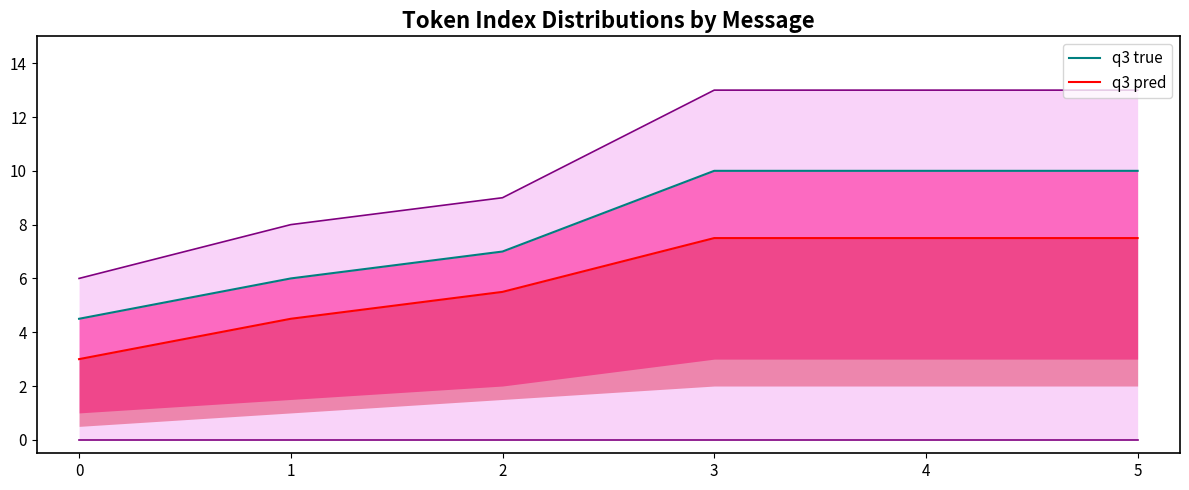

Does the chart have visible grid lines?

No